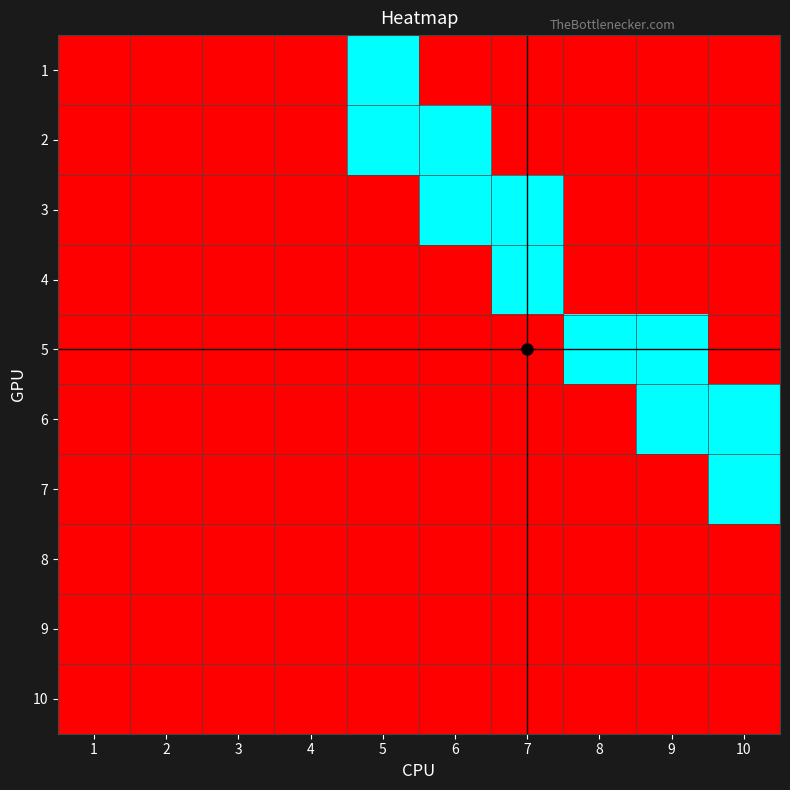

How many values in 3 are above zero?

2